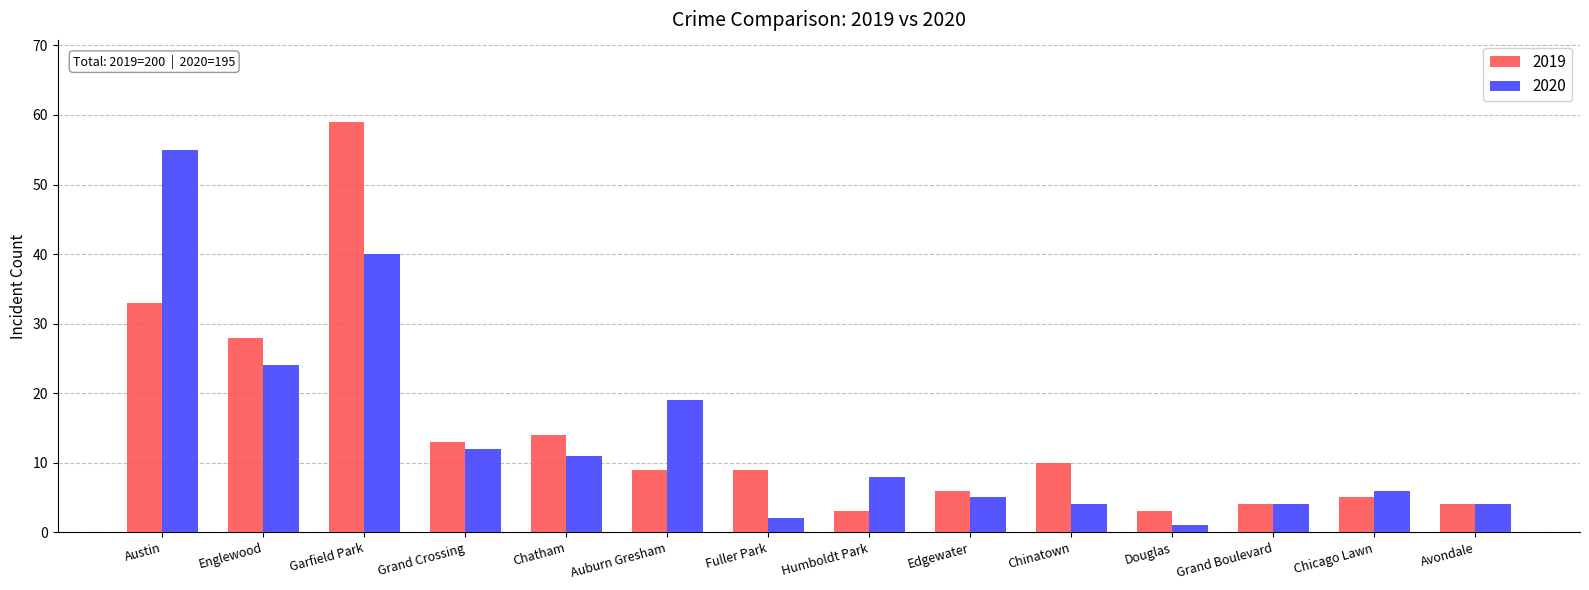

What are all the series names shown in the legend?

2019, 2020